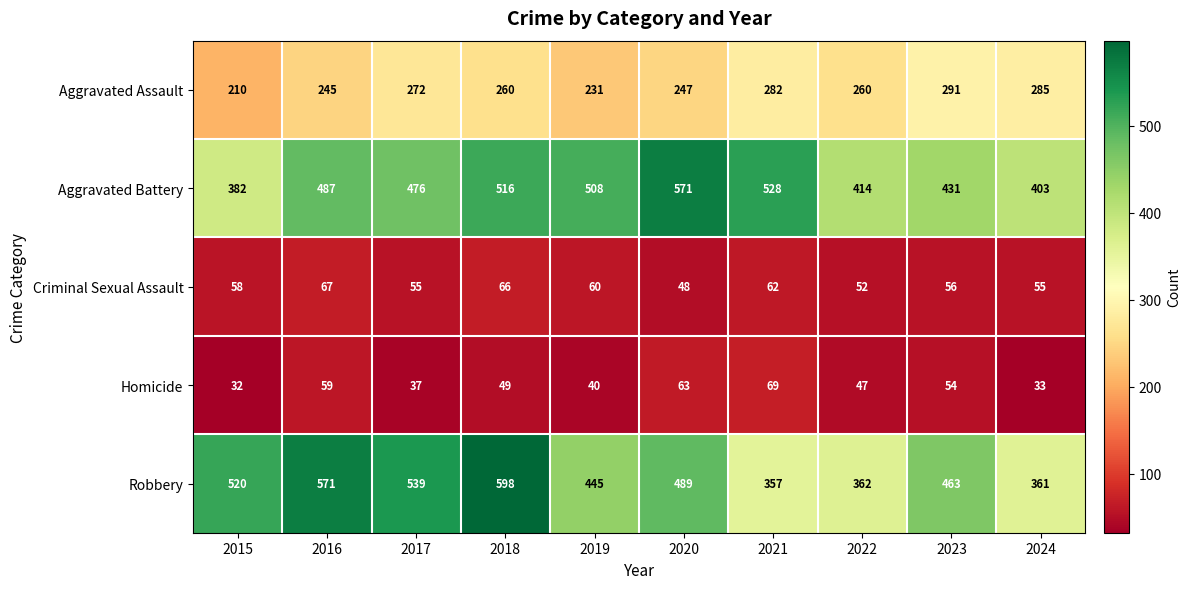

At how many categories does at least one series exceed 162?

10